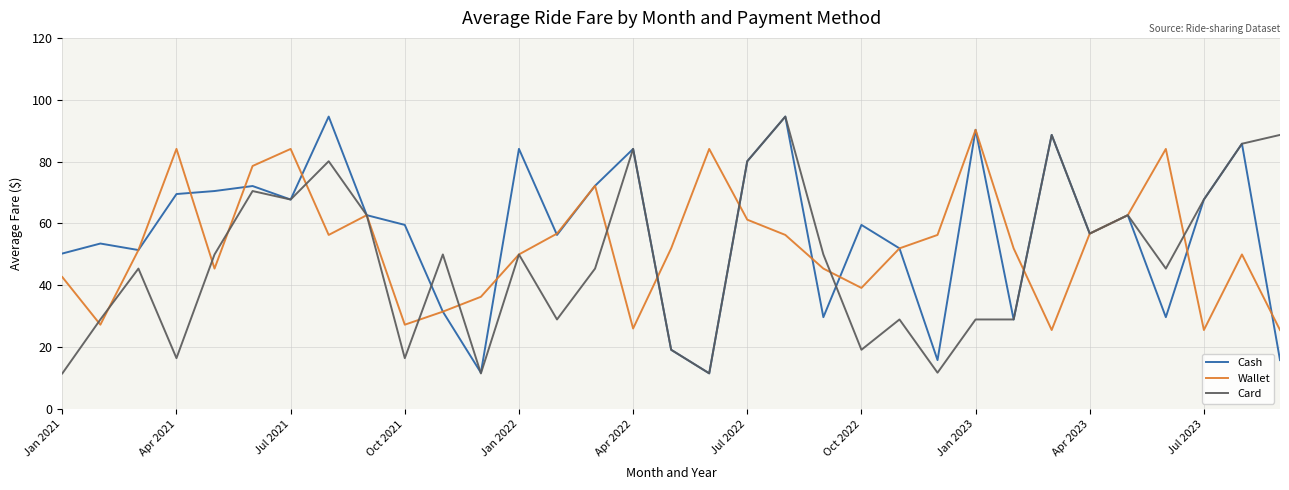

What is the highest value of the Card series?

94.6